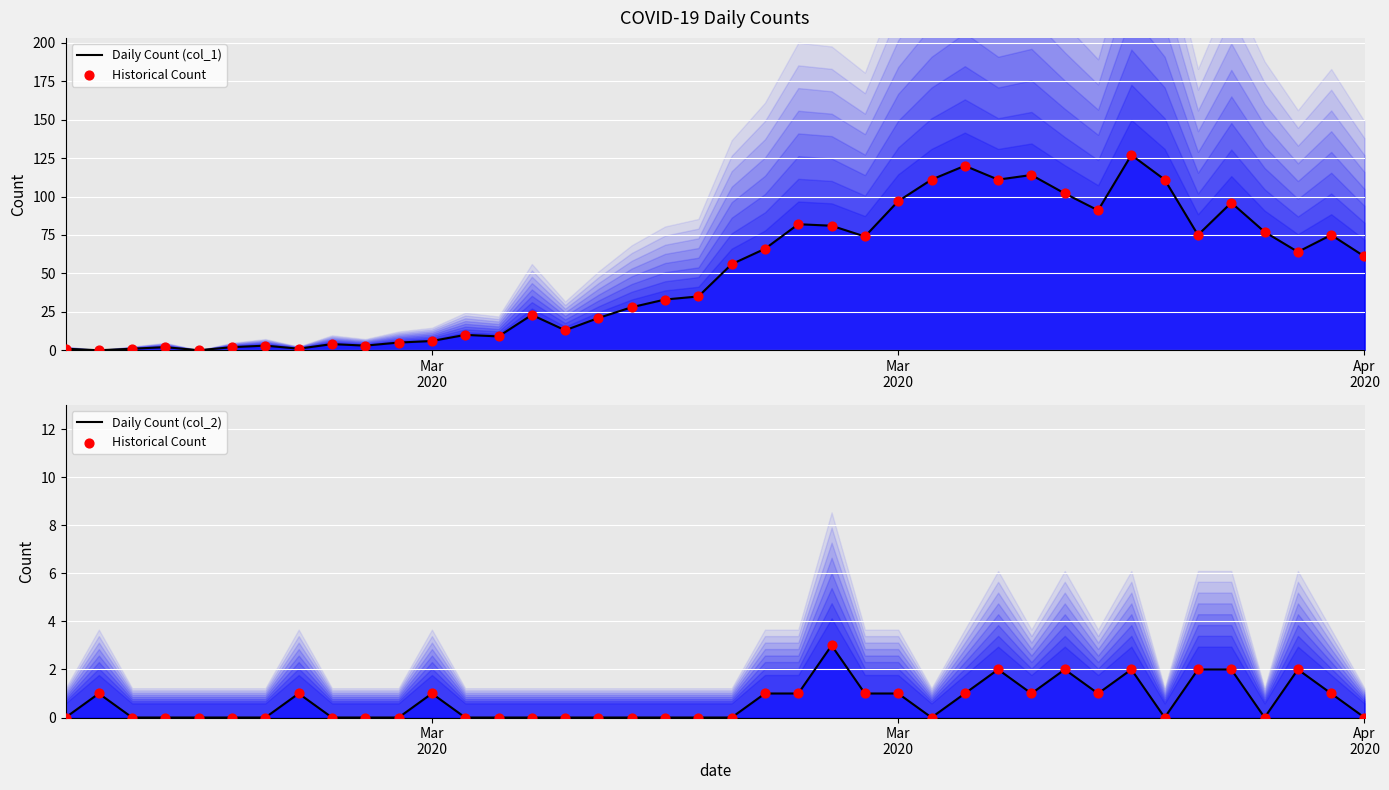

Which series contains the lowest Y value?

Daily Count (col_1)